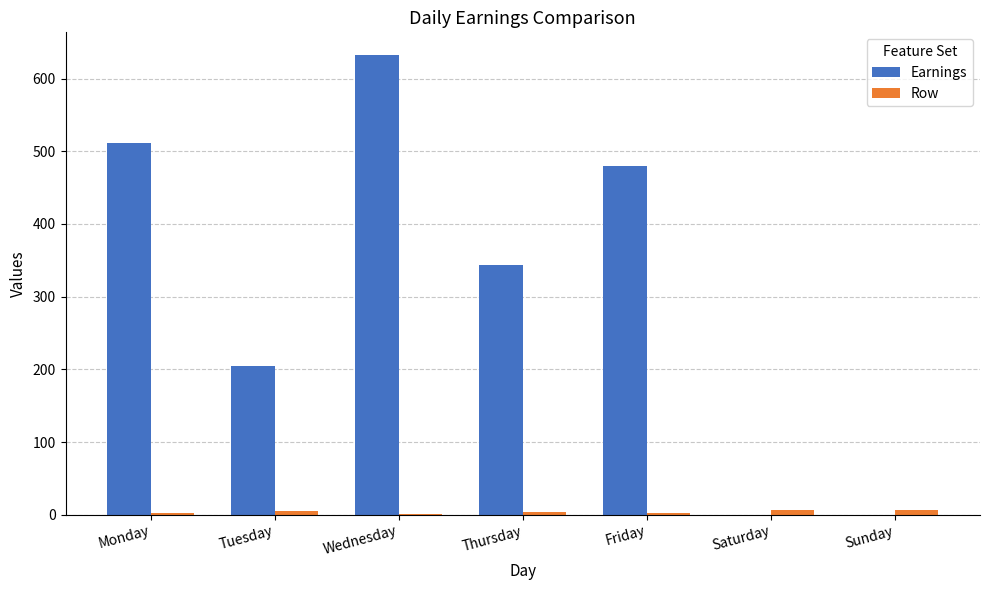

Is the value of Earnings at Friday greater than the value of Row at Saturday?

Yes